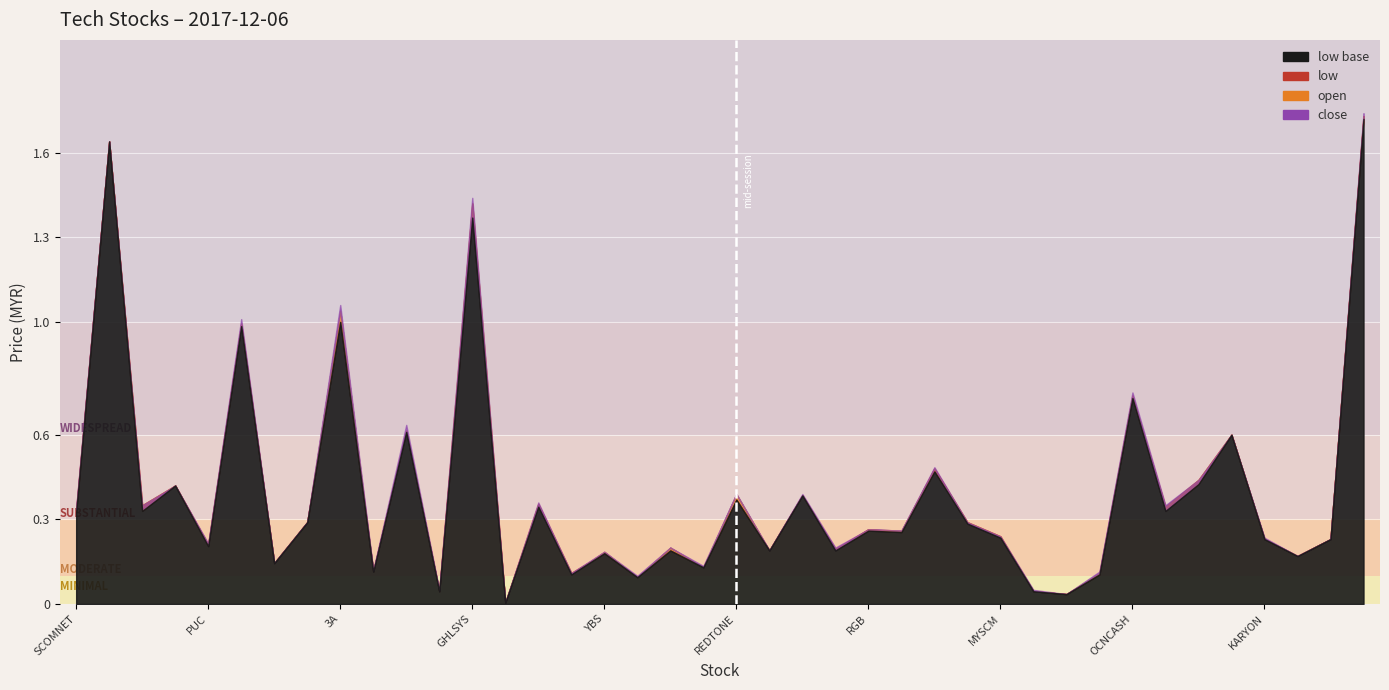

What position from the right is KGROUP?

17